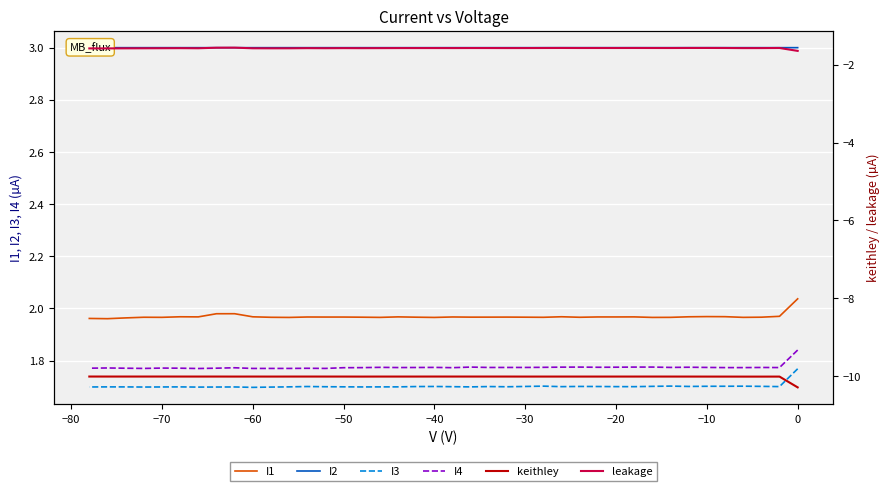

What are all the series names shown in the legend?

I1, I2, I3, I4, keithley, leakage